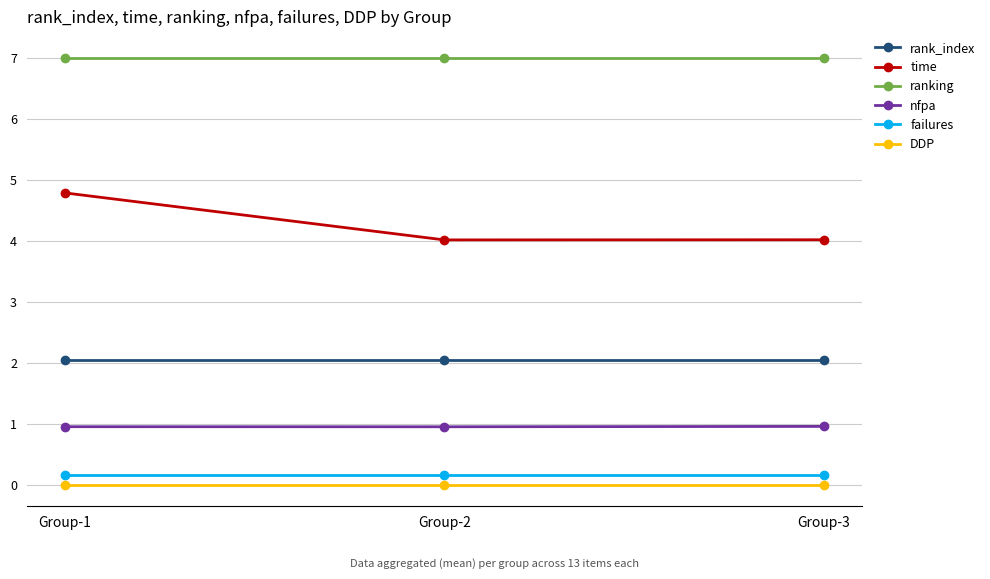

Which series has the widest spread of values?

time